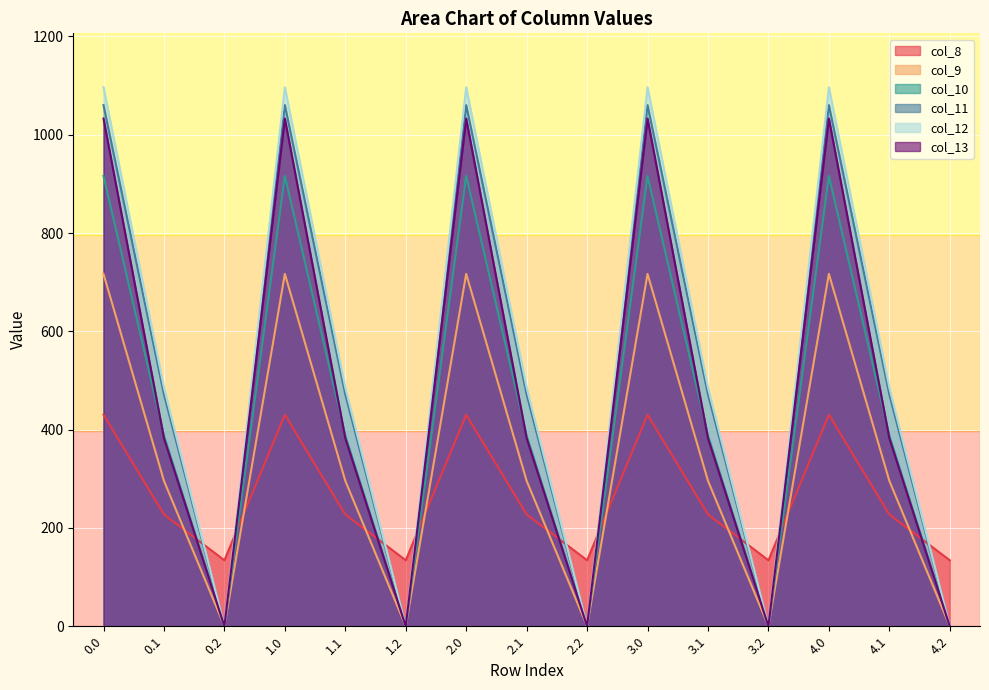

Which series has the largest range (max minus min)?

col_12